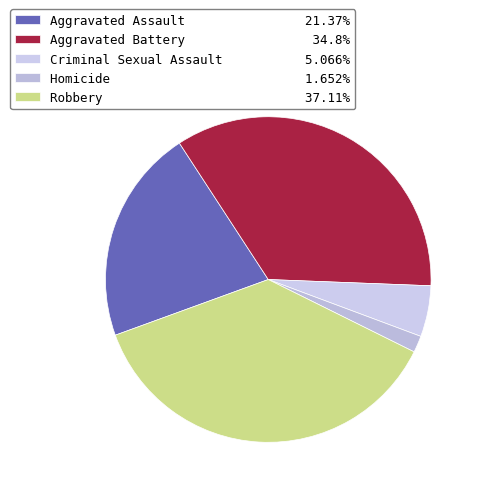

What is the largest slice in the pie chart?

Robbery